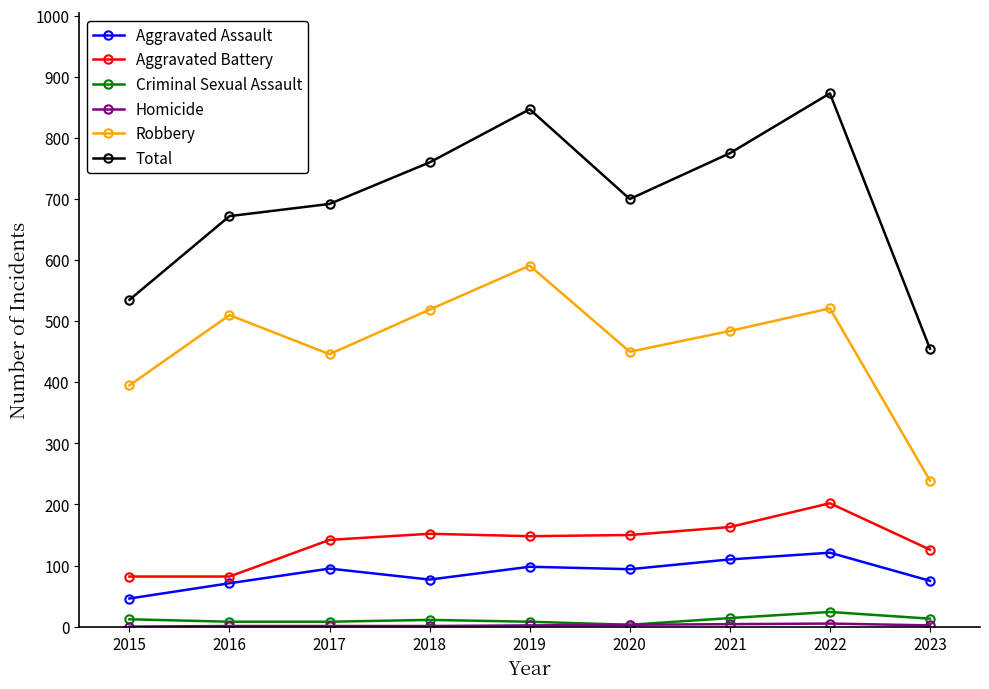

Which series has the largest total across all categories?

Total